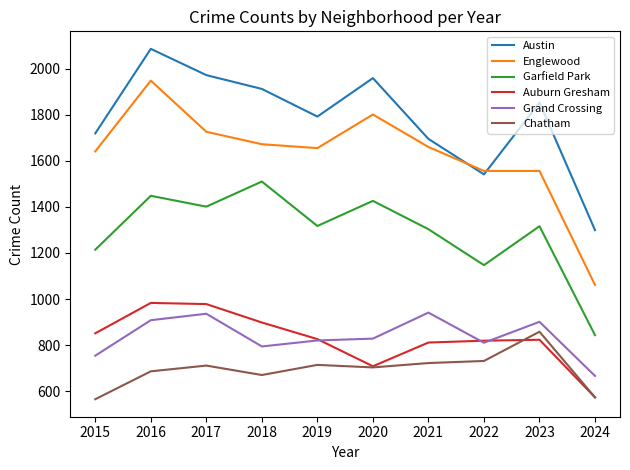

Which series changed the most between 2018 and 2019?

Garfield Park